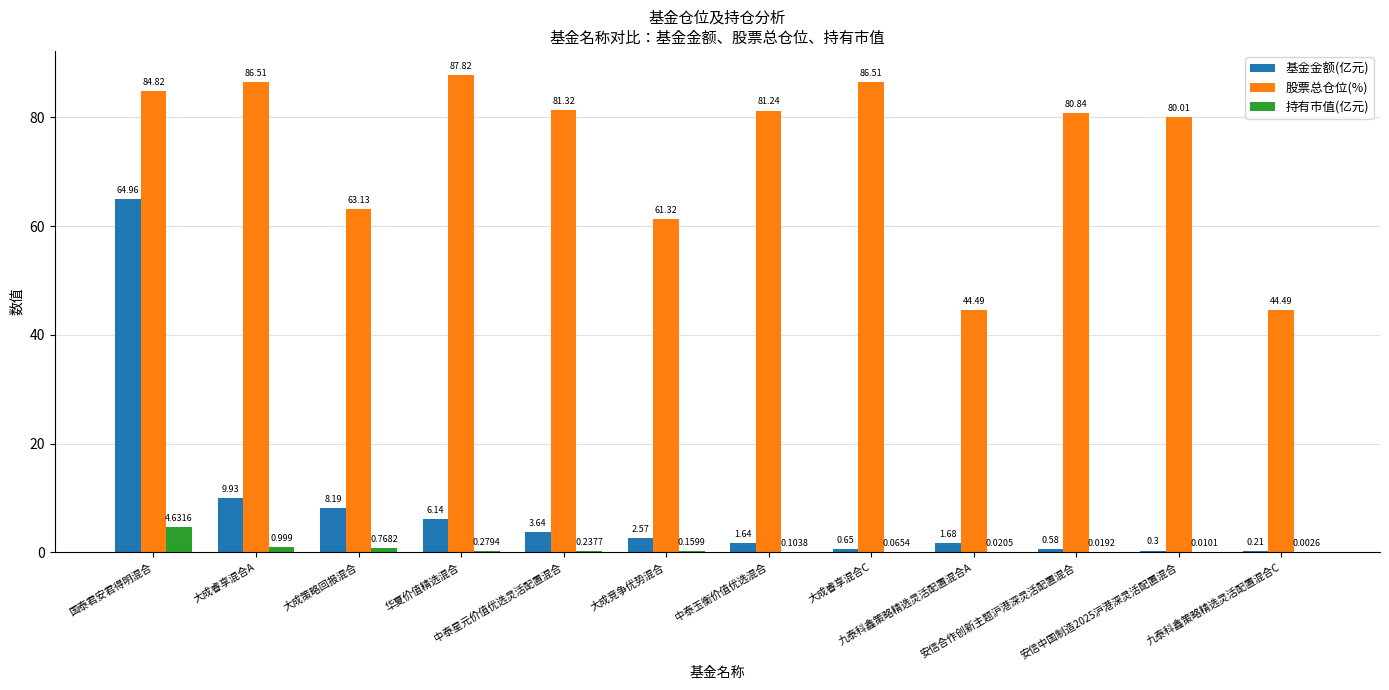

Which series has the largest total across all categories?

股票总仓位(%)